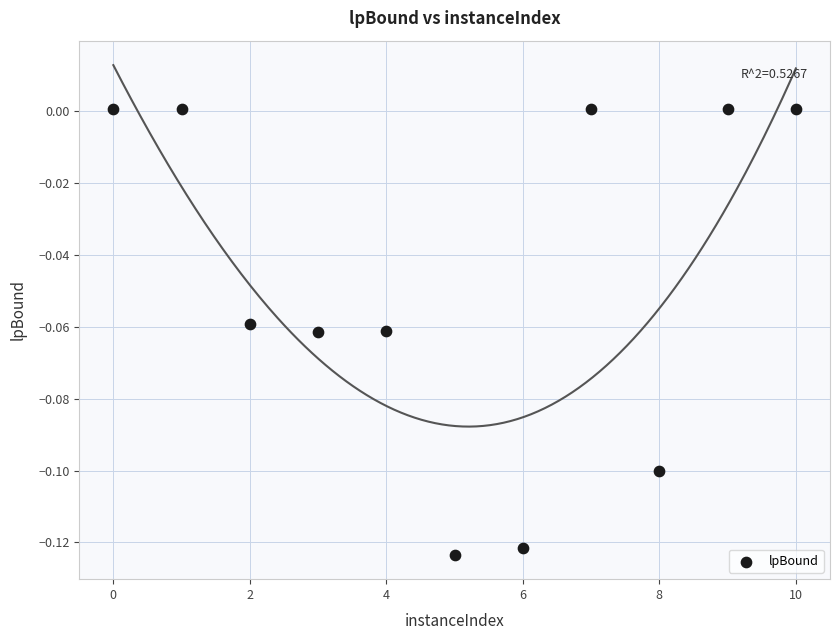

What is the range of X values (max minus min)?

10.0